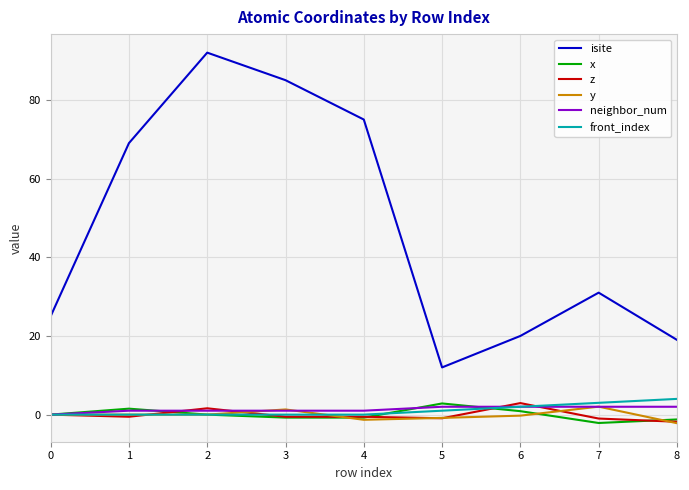

What is the maximum value shown in the chart?

92.0